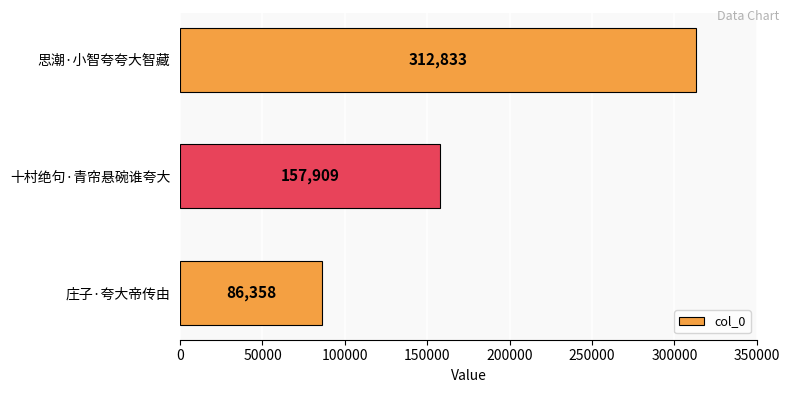

List the labels in order of value, largest first.

思潮·小智夸夸大智藏, 十村绝句·青帘悬碗谁夸大, 庄子·夸大帝传由